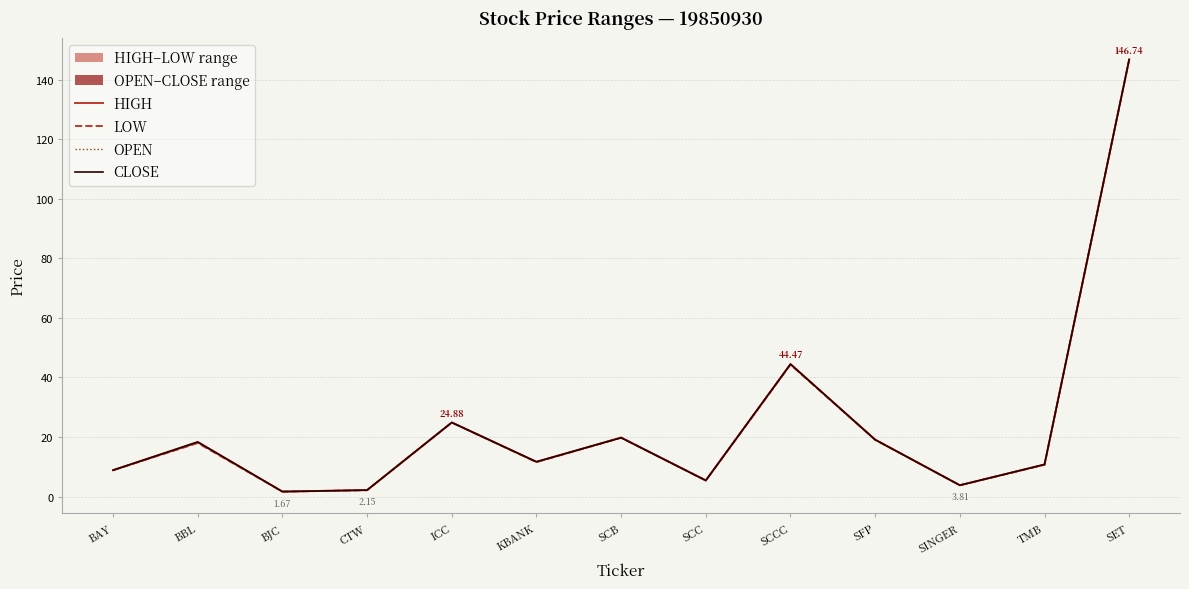

How many data points does each series have?

13